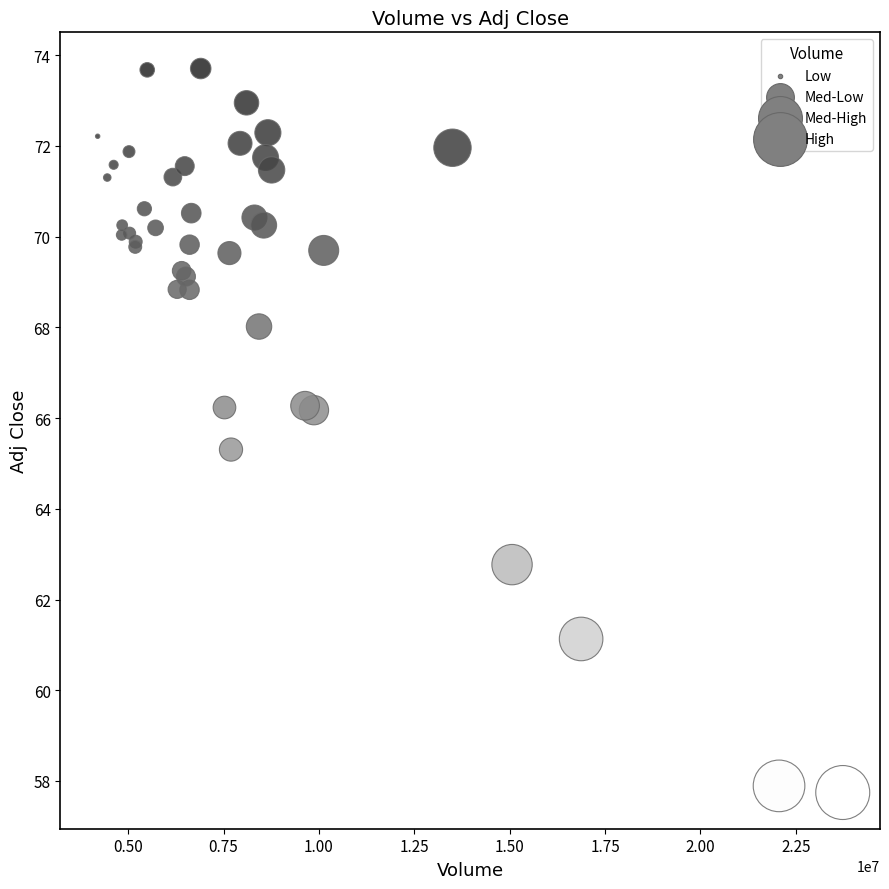

What Y value in the scatter plot is closest to 65?

65.3